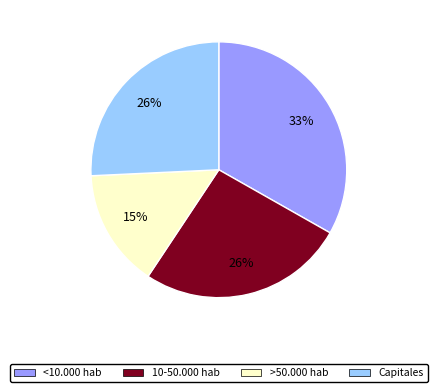

To the nearest percent, what is the difference between the largest and smallest slice percentages?

18%